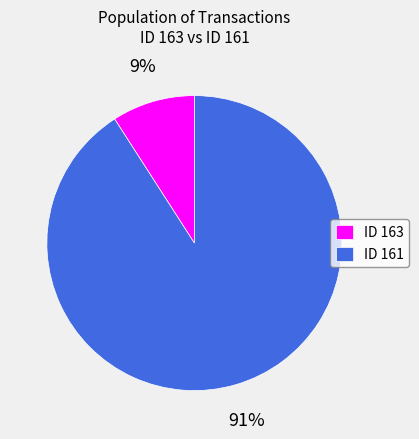

Do ID 163 and ID 161 together represent more than half of the pie?

Yes